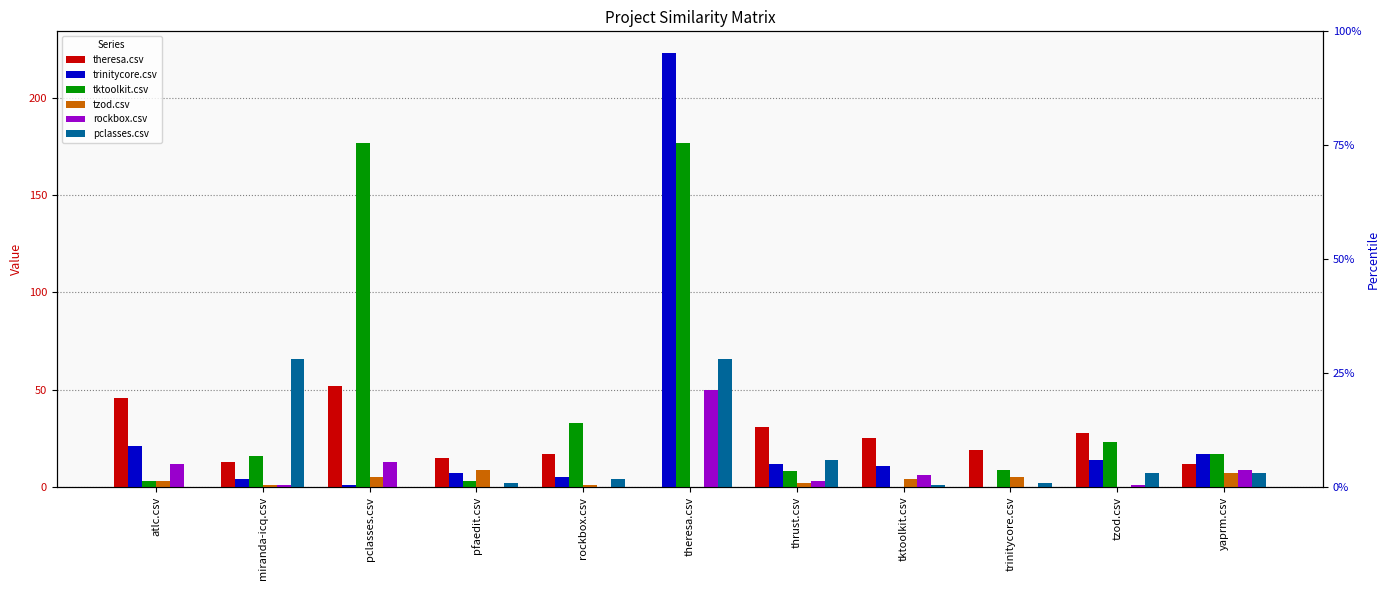

What is the spread (max minus min) of values at rockbox.csv?

33